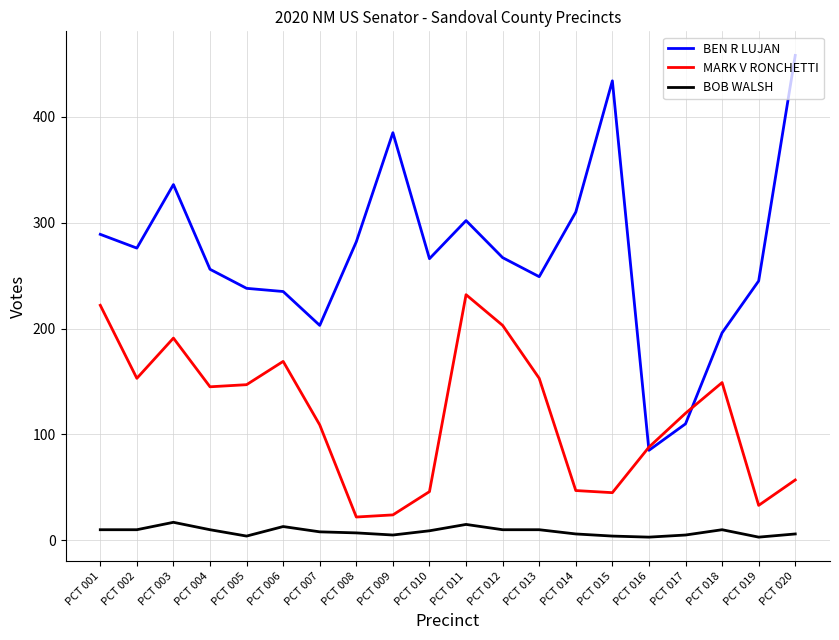

At which category does BEN R LUJAN reach its first local peak?

PCT 003